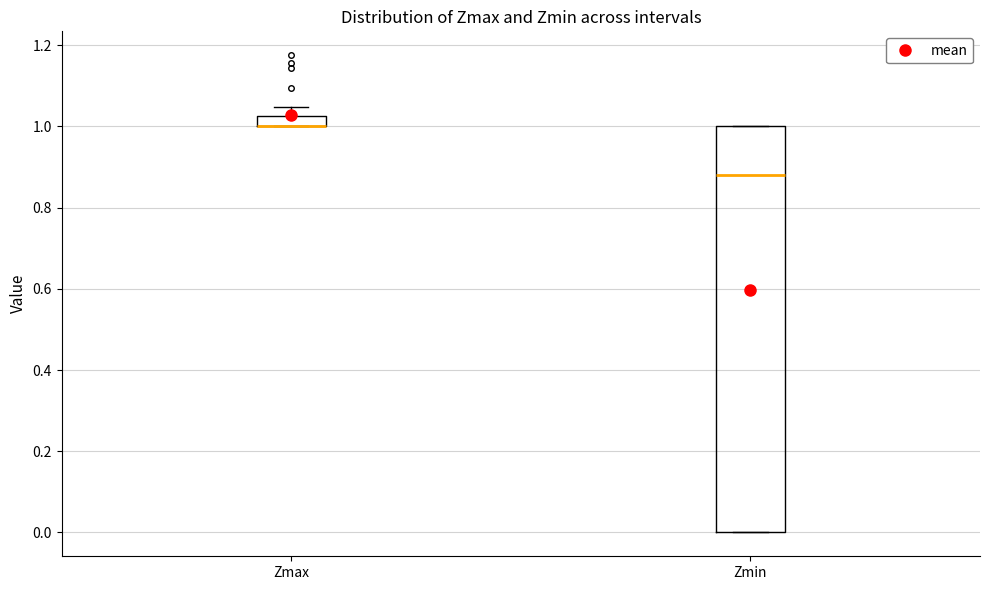

Where is the upper edge of the box for Zmin on the y-axis? The values are not printed on the chart, so give them approximately, as read against the axis.

1.00